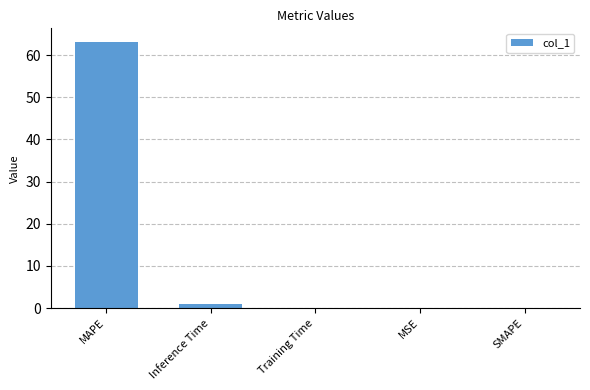

What is the difference between the values at MAPE and SMAPE?

63.2